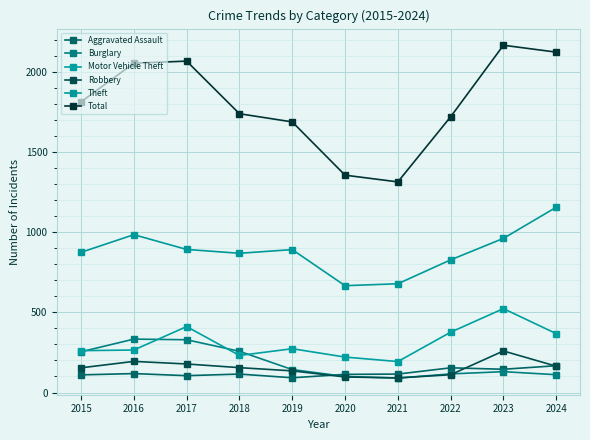

Where is the first local minimum for Burglary?

2021